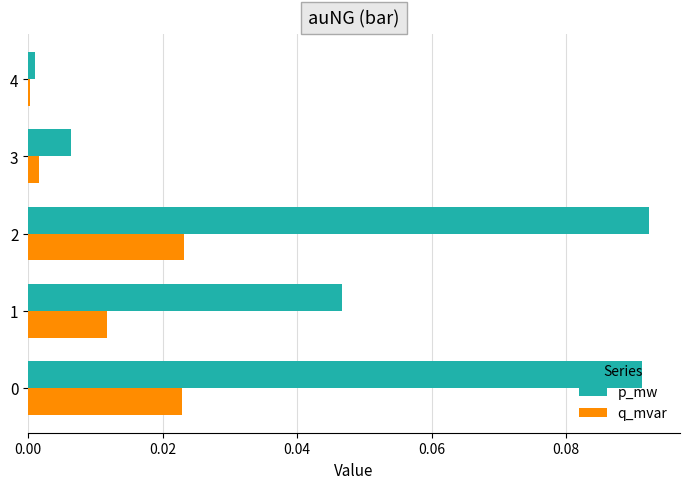

Between 1 and 2, which series saw the biggest shift?

p_mw